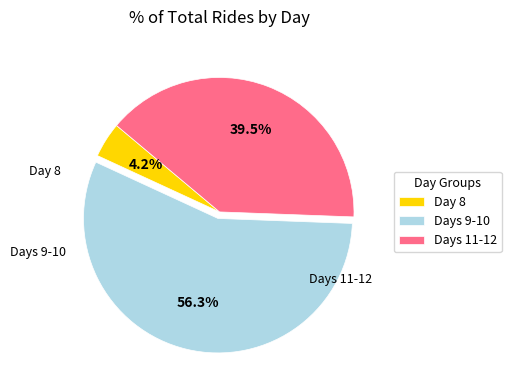

What is the smallest slice in the pie chart?

Day 8